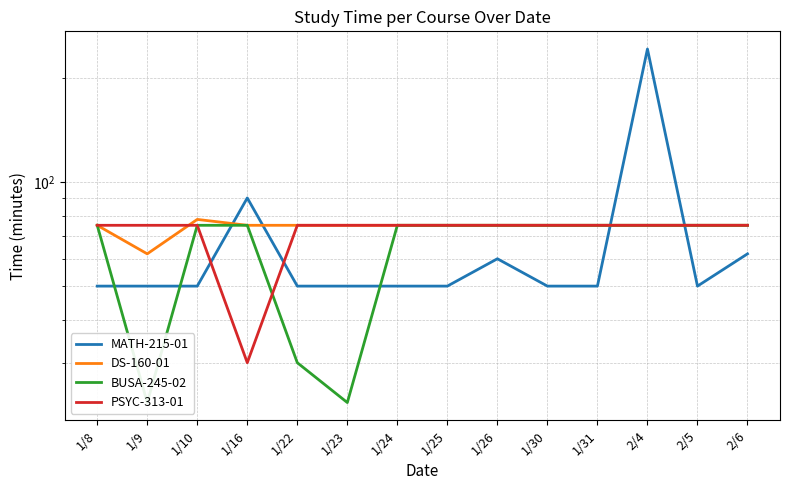

Which series has the widest spread of values?

MATH-215-01